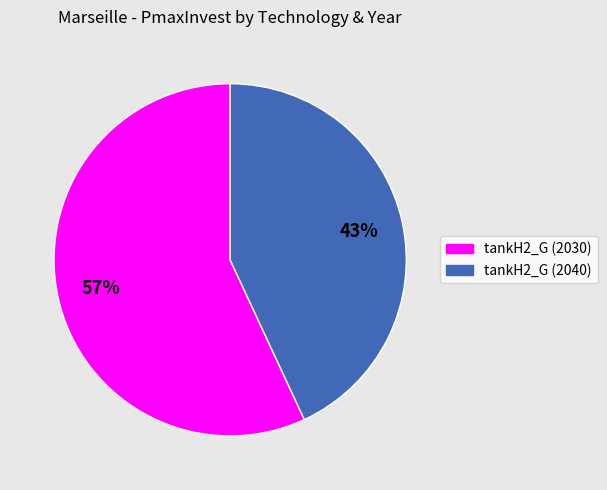

How many segments does this pie chart have?

2